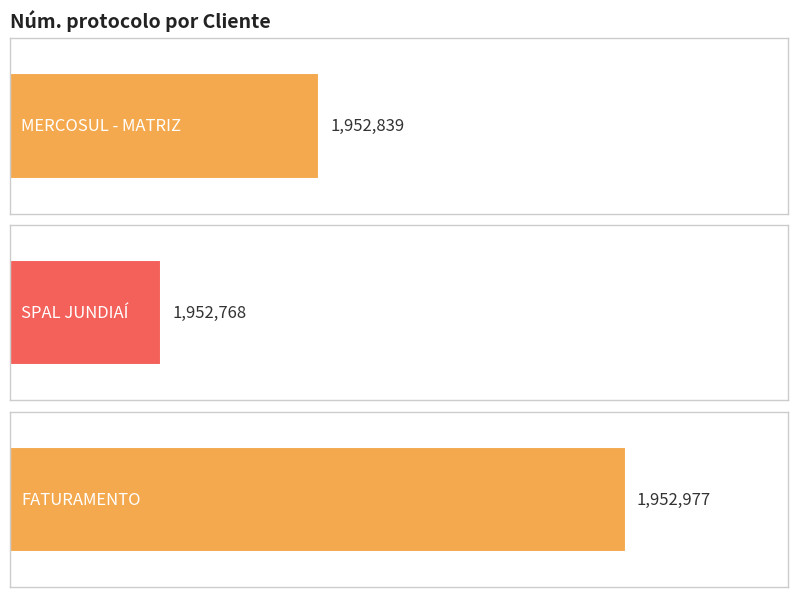

The chart shows a value of 1952977 at FATURAMENTO. True or false?

True